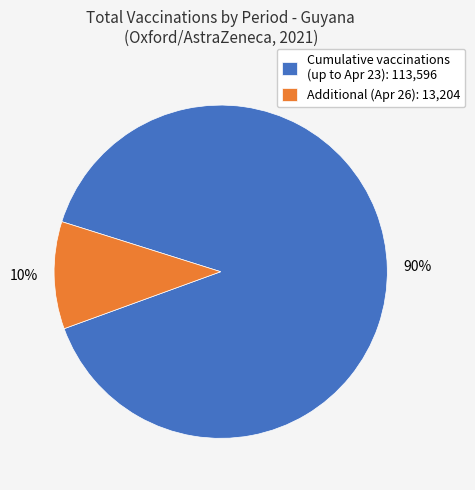

Count the number of slices in the pie.

2